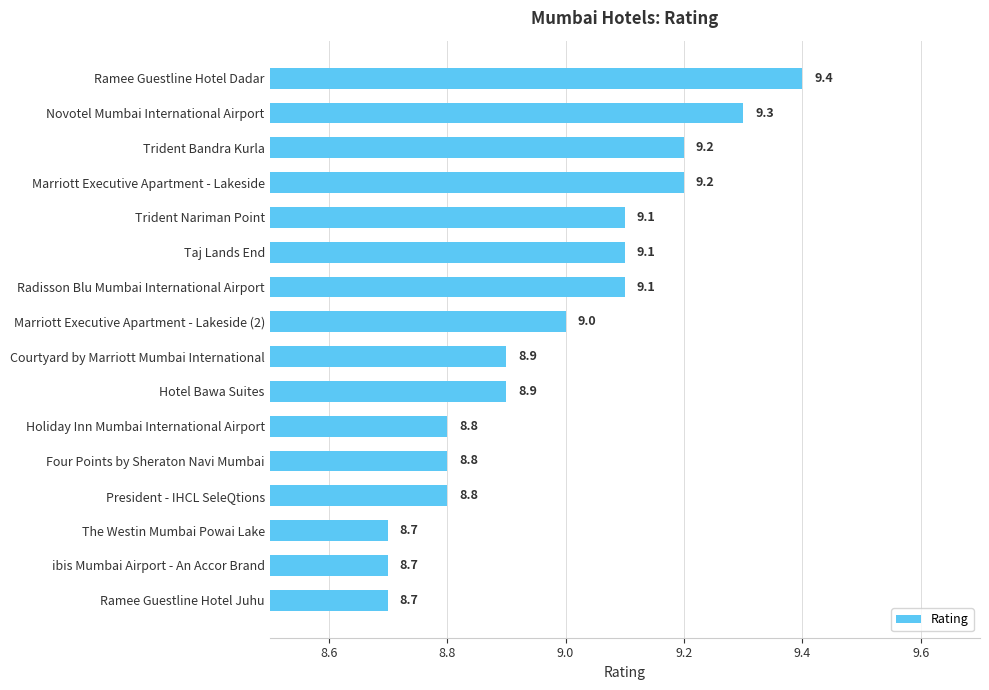

What is the change in value from Ramee Guestline Hotel Dadar to Hotel Bawa Suites?

-0.5